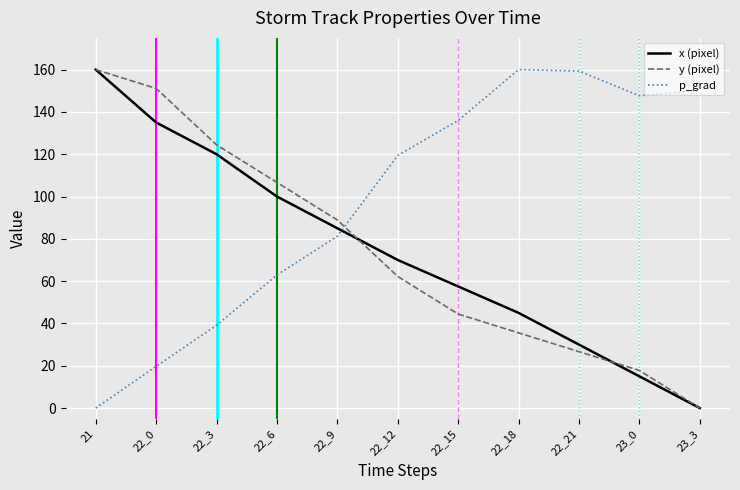

How many intersections are there between p_grad and x (pixel)?

1